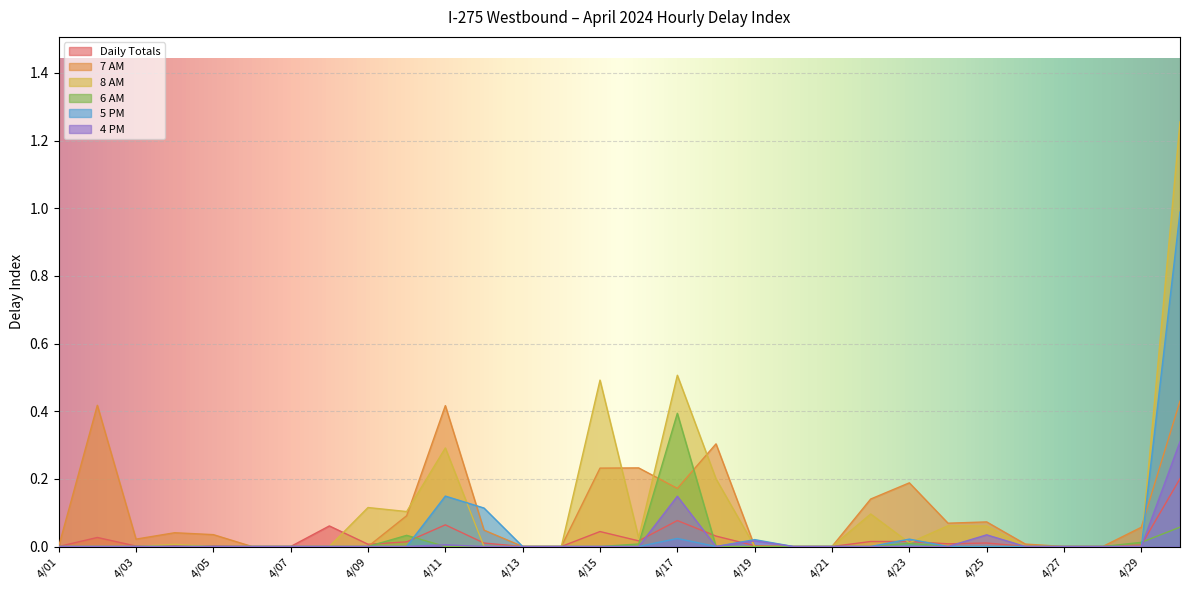

True or false: Daily Totals has a value of 0.0 at 4/07.

True